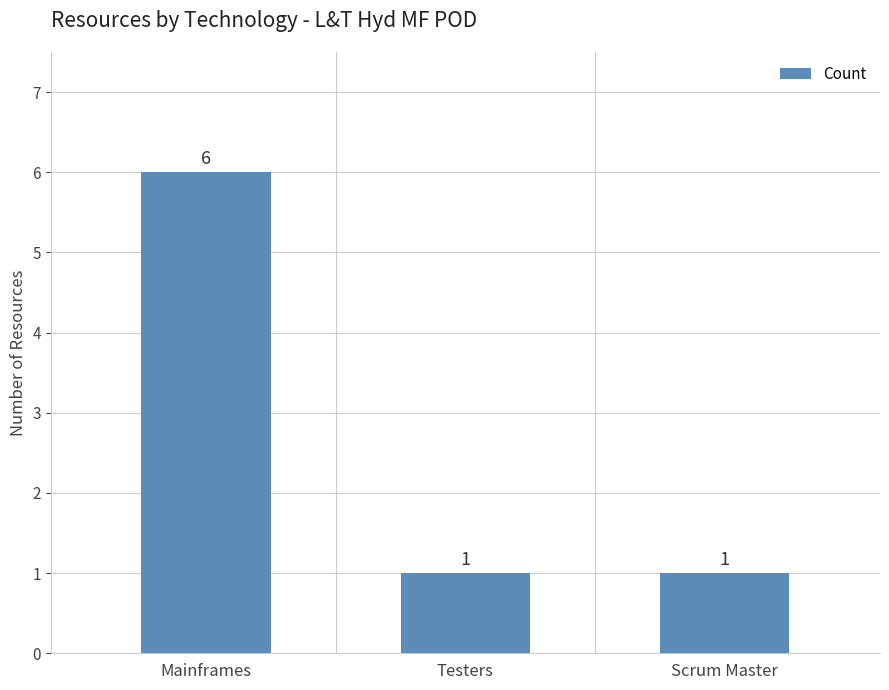

Reading left to right, extract all data points from this chart.

Mainframes=6	Testers=1	Scrum Master=1